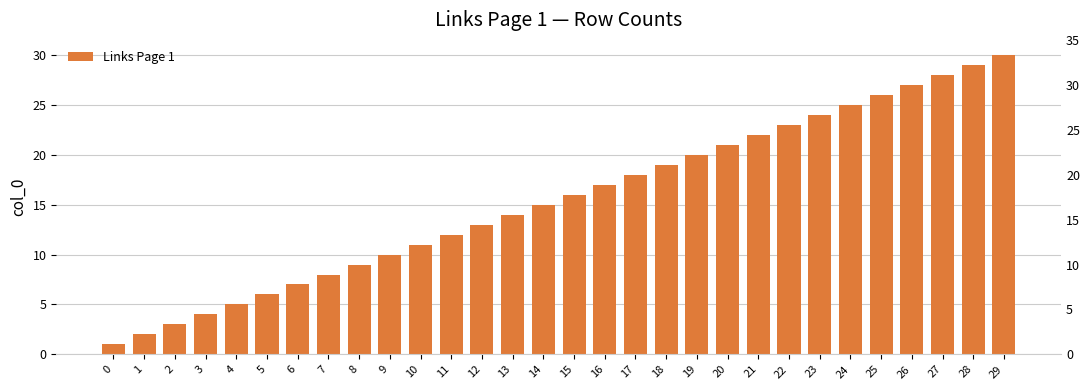

Are the bars grouped side by side (vs. stacked)?

No